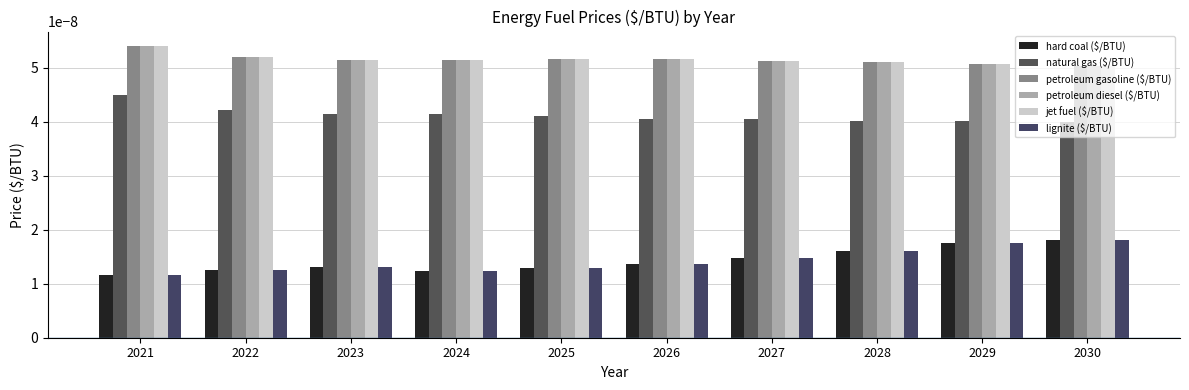

Are the bars grouped side by side (vs. stacked)?

Yes